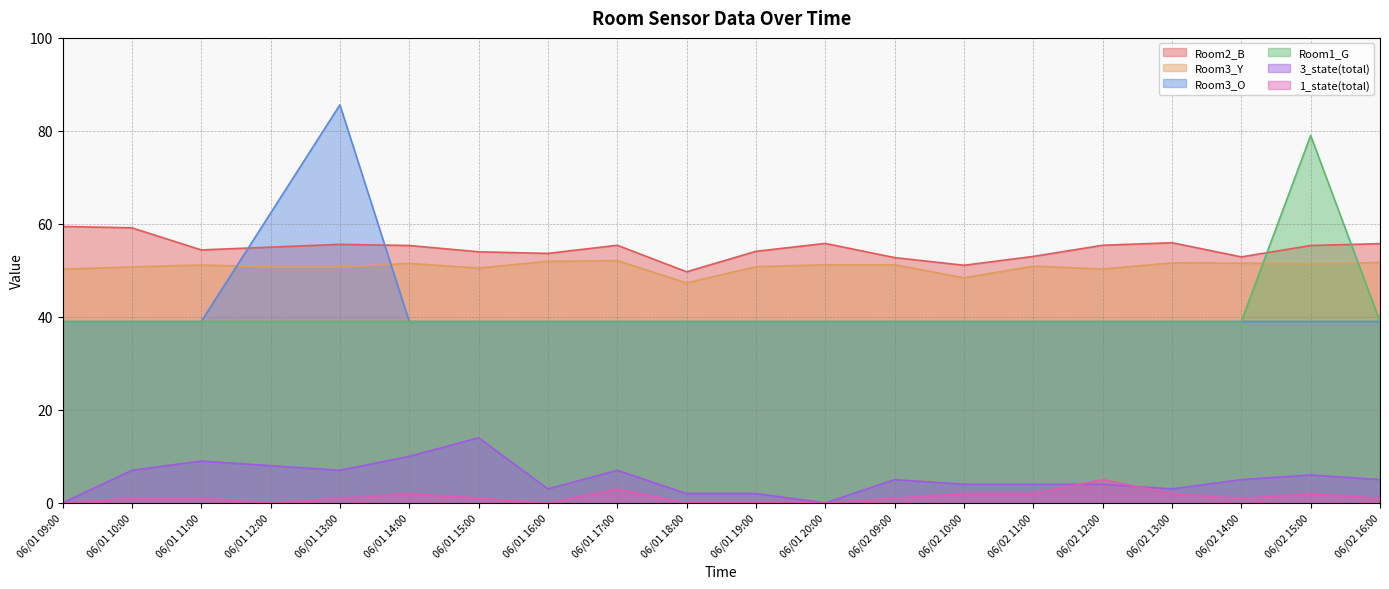

True or false: Room3_Y has more than 2 points higher than both neighbors.

True